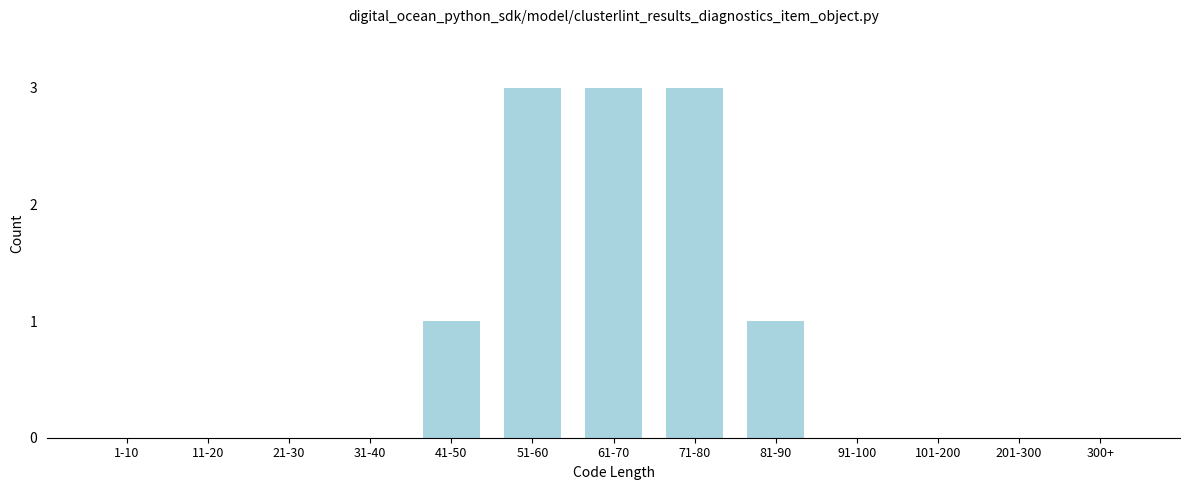

Reading left to right, transcribe all the data shown in this chart.

1-10=0	11-20=0	21-30=0	31-40=0	41-50=1	51-60=3	61-70=3	71-80=3	81-90=1	91-100=0	101-200=0	201-300=0	300+=0